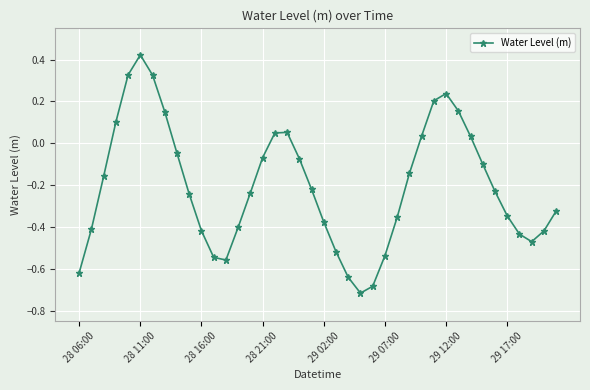

True or false: the data has more than 0 interior local peaks.

True